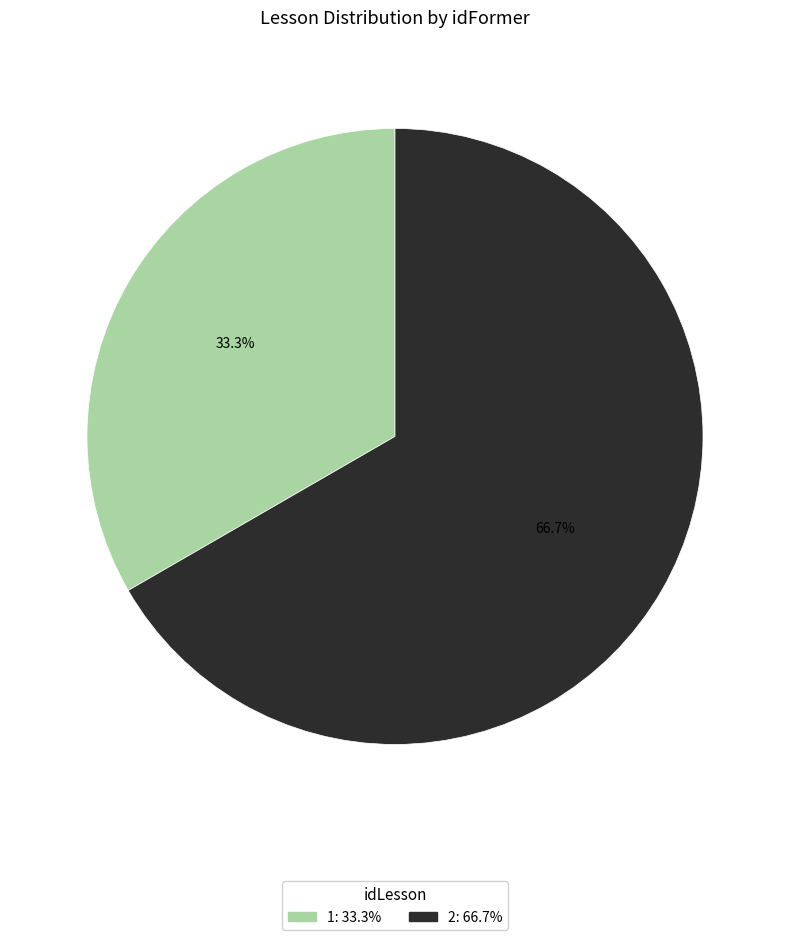

To the nearest percent, what is the combined percentage of 1 and 2?

100%